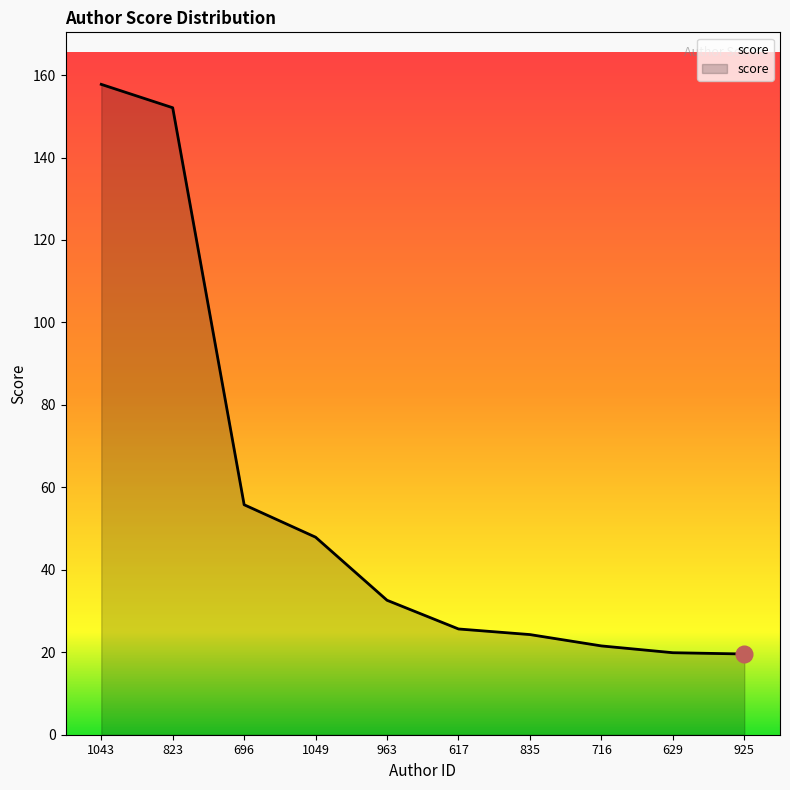

What position from the left is 629?

9